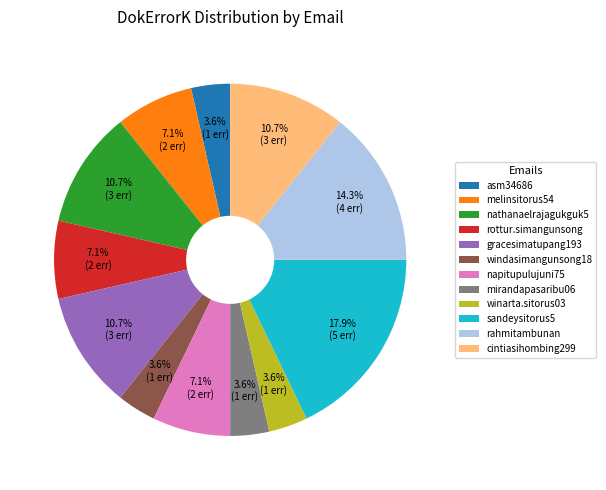

Approximately how many times larger is the value at mirandapasaribu06 compared to rottur.simangunsong?

0.5